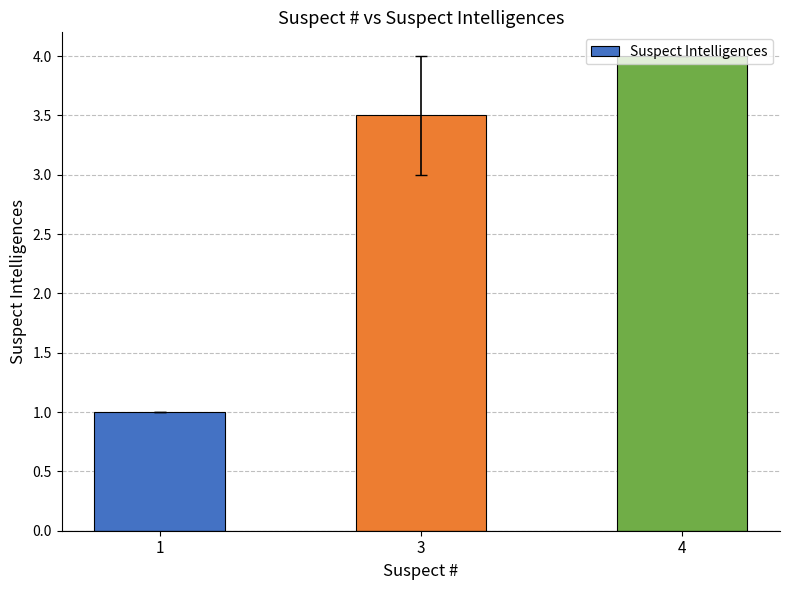

What is the maximum value shown in the chart?

4.0